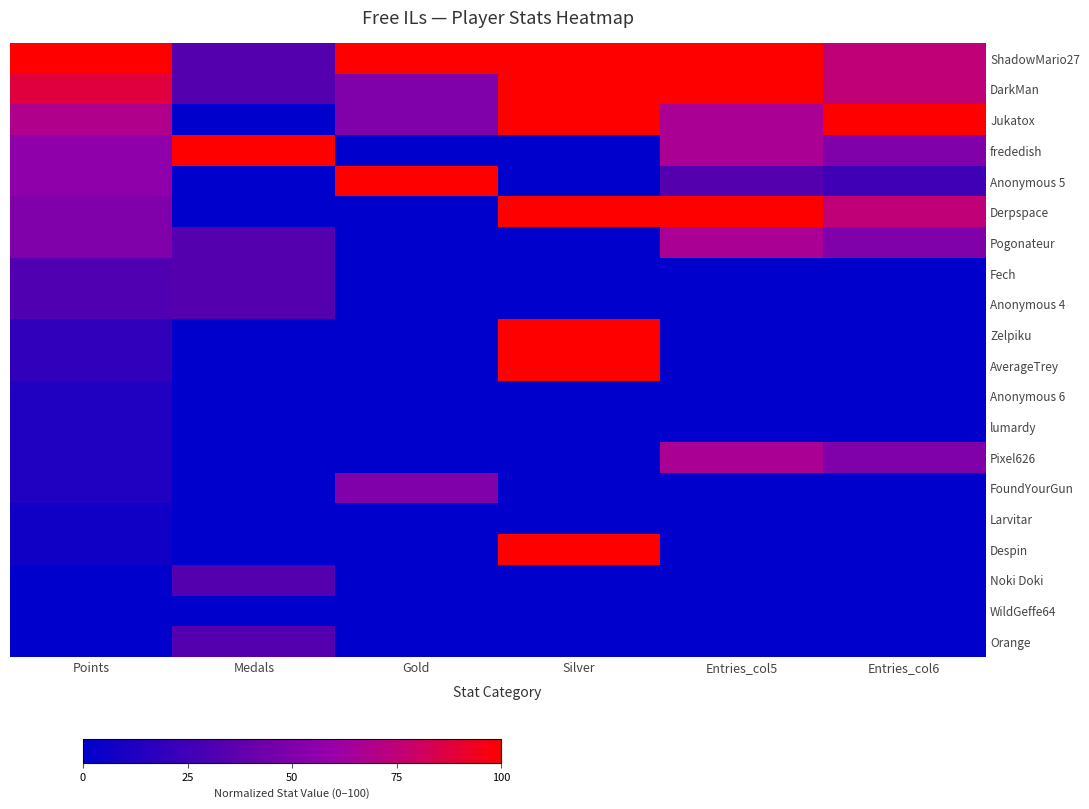

Count the number of data series in this chart.

20